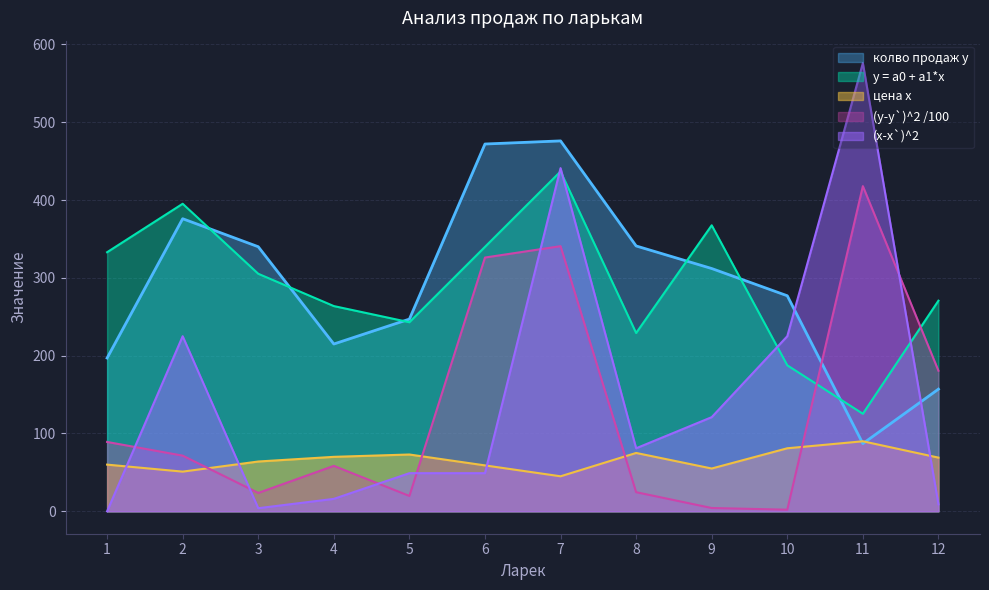

What is the sum of all y = a0 + a1*x values?

3497.0